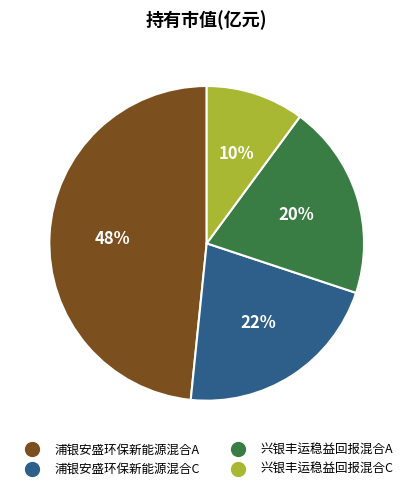

How many segments does this pie chart have?

4